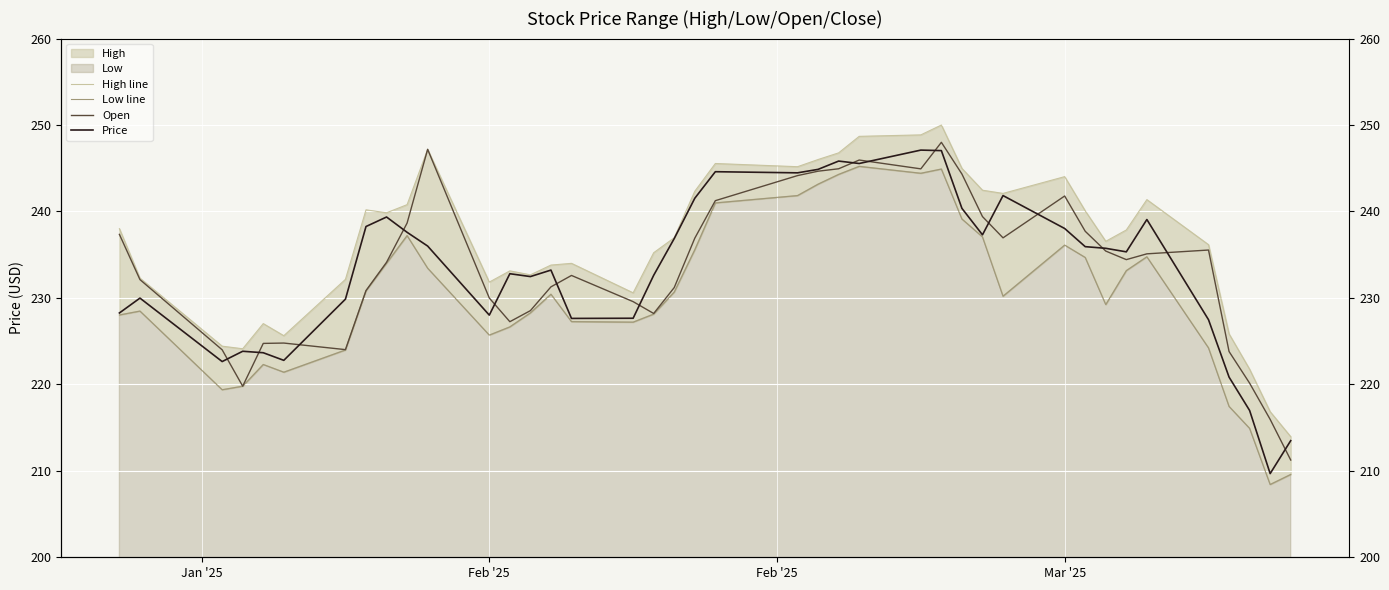

The High line series shows 53.2 at 16. True or false?

False